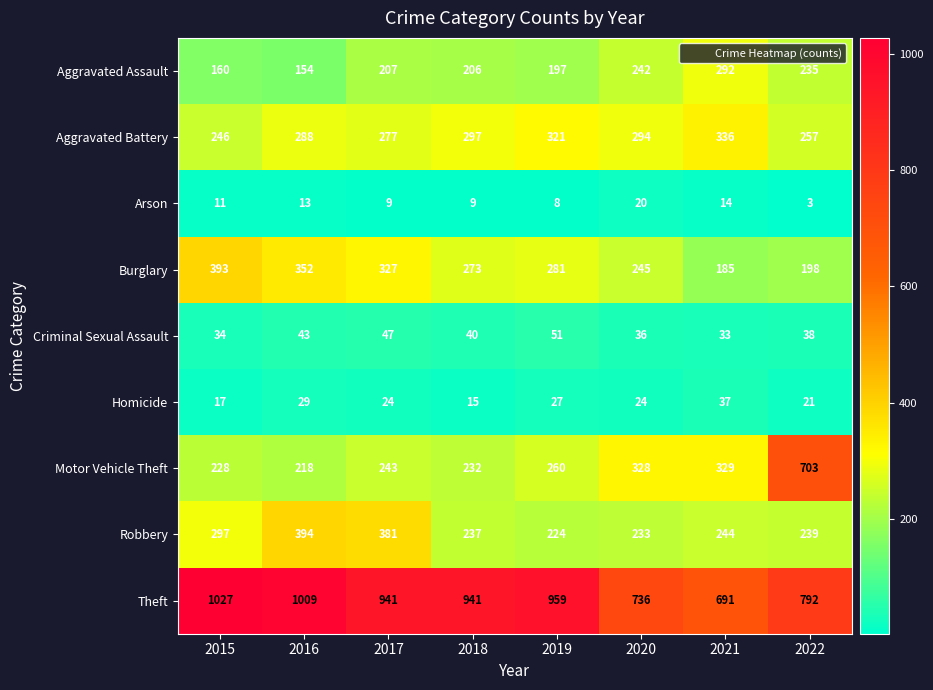

At which category is the sum across all series the highest?

2016